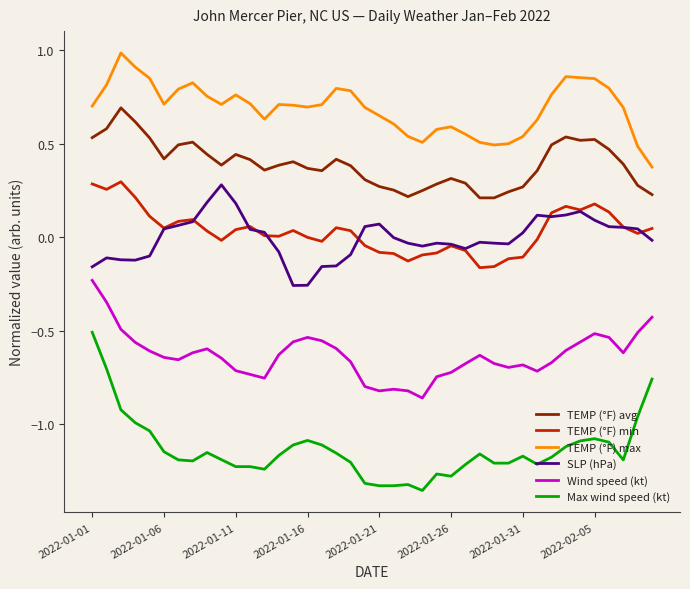

True or false: TEMP (°F) max and TEMP (°F) min intersect in this chart.

False